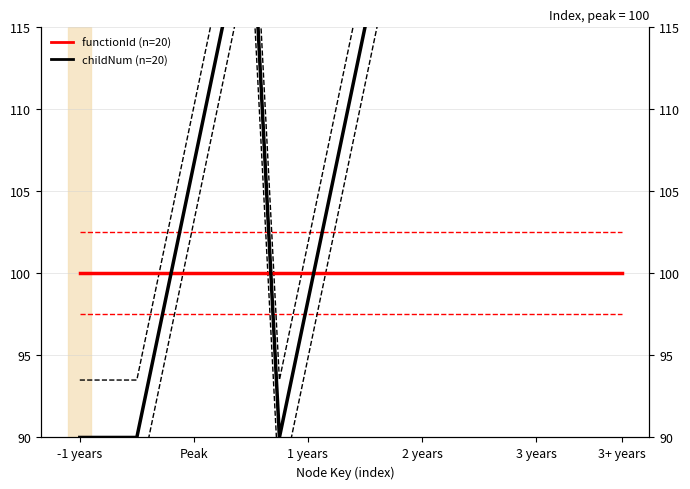

Reading left to right, what are all the values shown in this chart?

functionId (n=20): 100.0	100.0	100.0	100.0	100.0	100.0	100.0	100.0	100.0	100.0	100.0	100.0	100.0	100.0	100.0	100.0	100.0	100.0	100.0	100.0
childNum (n=20): 90.0	90.0	90.0	98.3	106.7	115.0	123.3	90.0	98.3	106.7	115.0	123.3	131.7	140.0	148.3	156.7	165.0	173.3	181.7	190.0